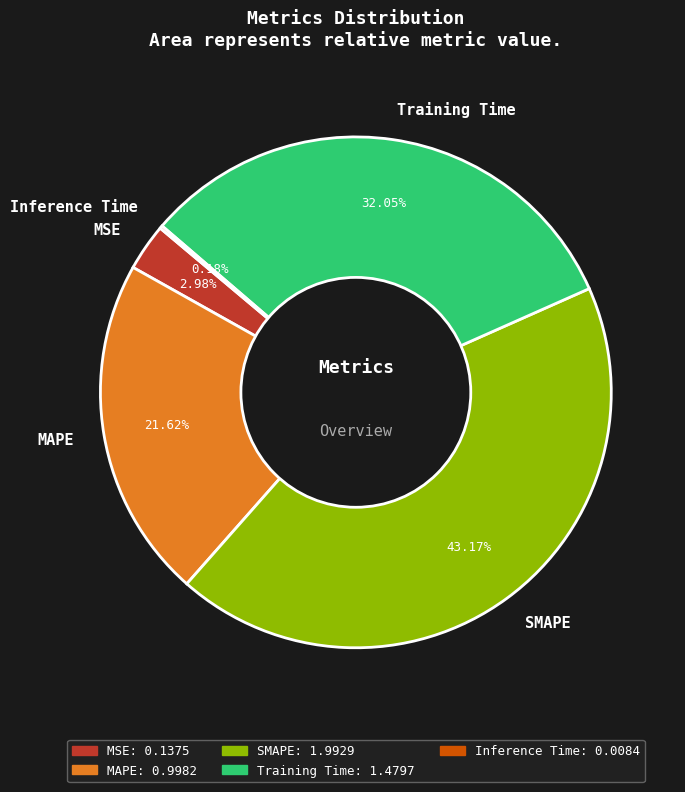

What percentage do MAPE and Training Time together represent?

53.7%